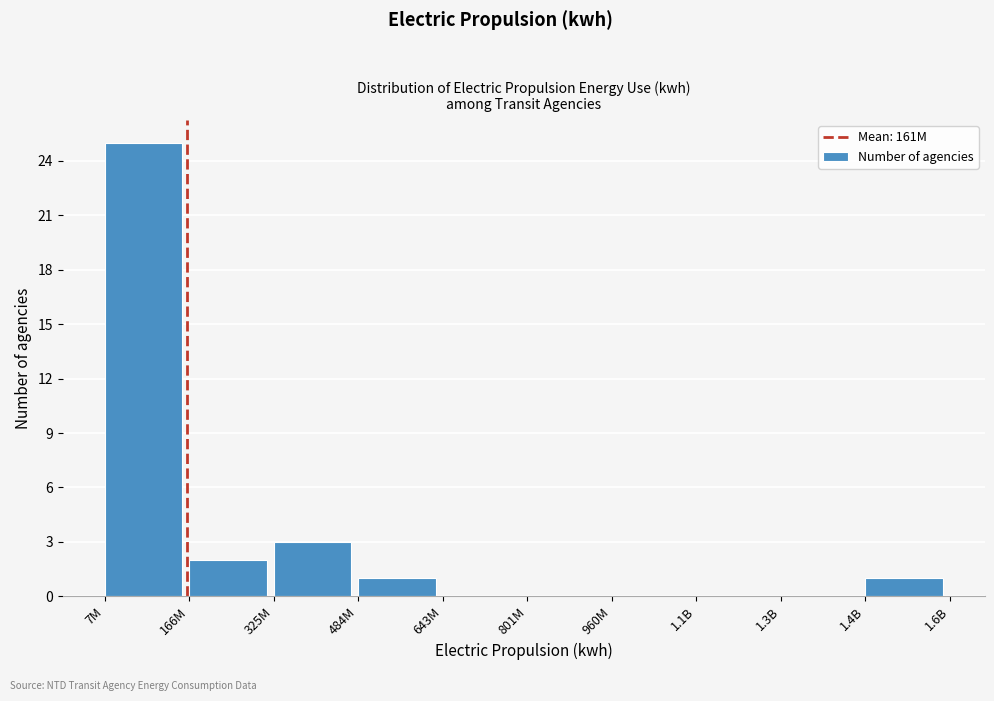

Reading right to left, transcribe all the data shown in this chart.

1.4B=1	1.3B=0	1.1B=0	960M=0	801M=0	643M=0	484M=1	325M=3	166M=2	7M=25